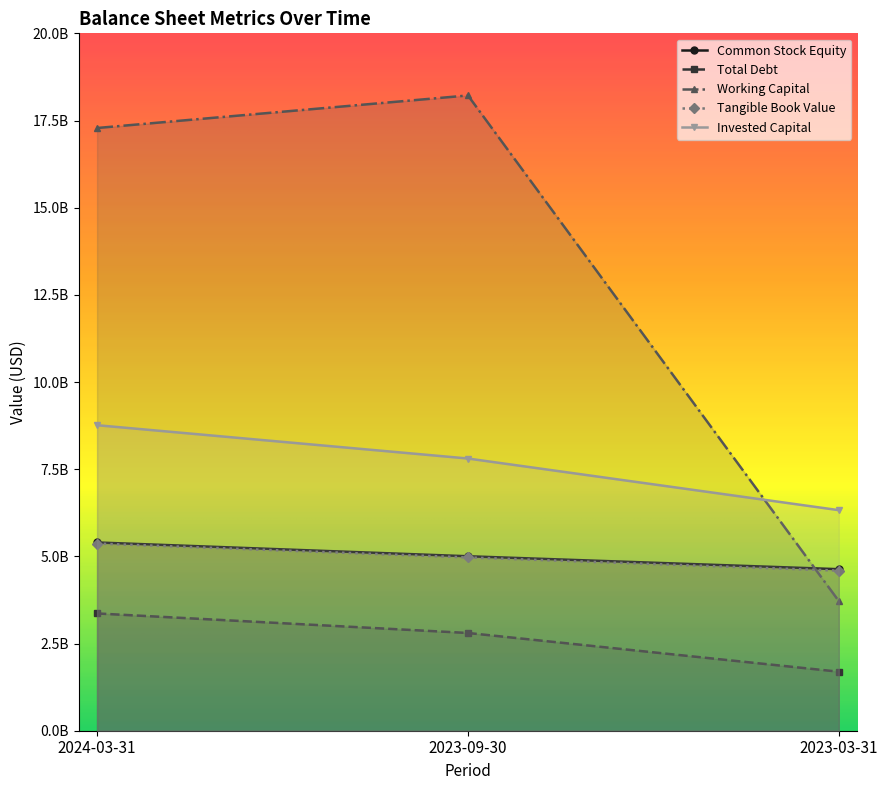

Reading left to right, extract all data points from this chart.

Common Stock Equity: 2024-03-31=5398860000	2023-09-30=5003353000	2023-03-31=4632610000
Total Debt: 2024-03-31=3363170000	2023-09-30=2803049000	2023-03-31=1692830000
Working Capital: 2024-03-31=17284970000	2023-09-30=18218556000	2023-03-31=3718020000
Tangible Book Value: 2024-03-31=5368400000	2023-09-30=4970104000	2023-03-31=4591050000
Invested Capital: 2024-03-31=8762030000	2023-09-30=7806402000	2023-03-31=6325440000